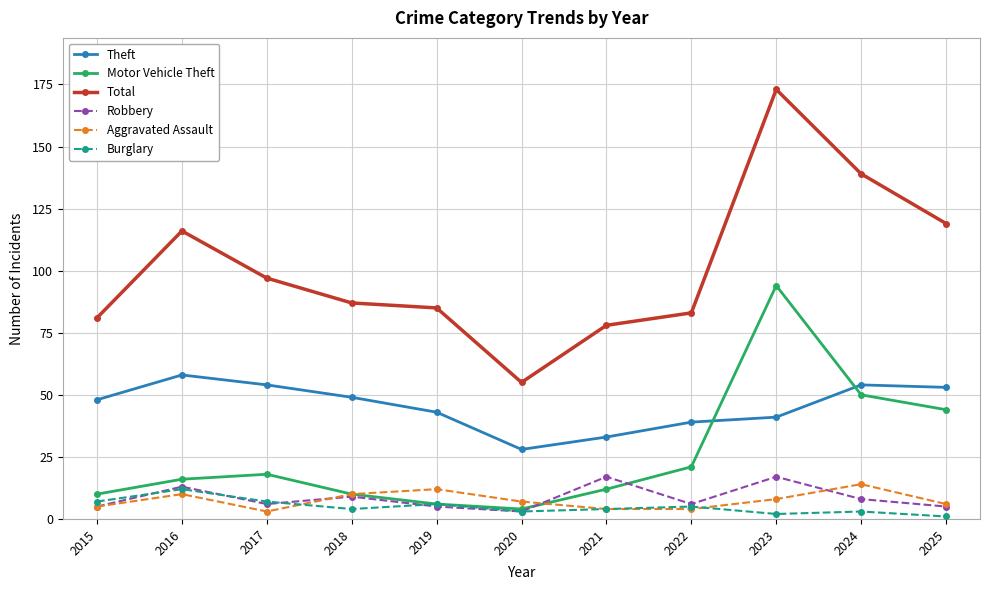

Is this an area chart (filled region under the line)?

No